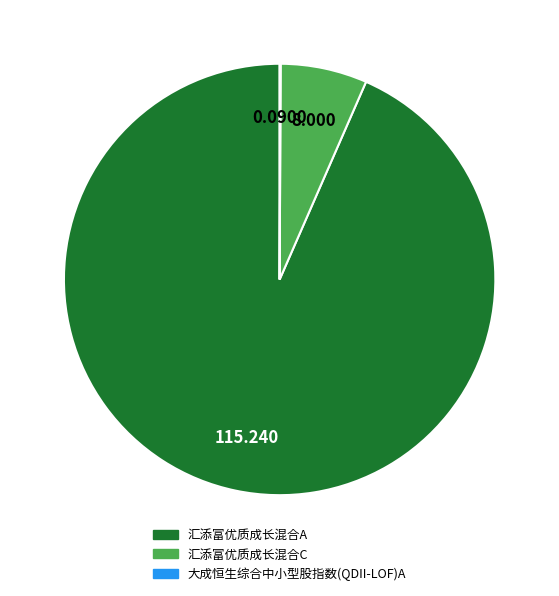

What is the largest slice in the pie chart?

汇添富优质成长混合A